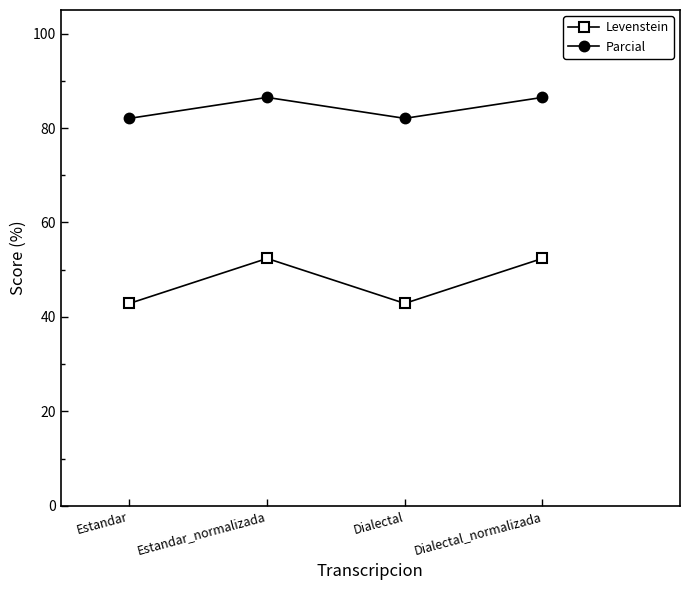

Rank the series by their average value, from lowest to highest.

Levenstein, Parcial